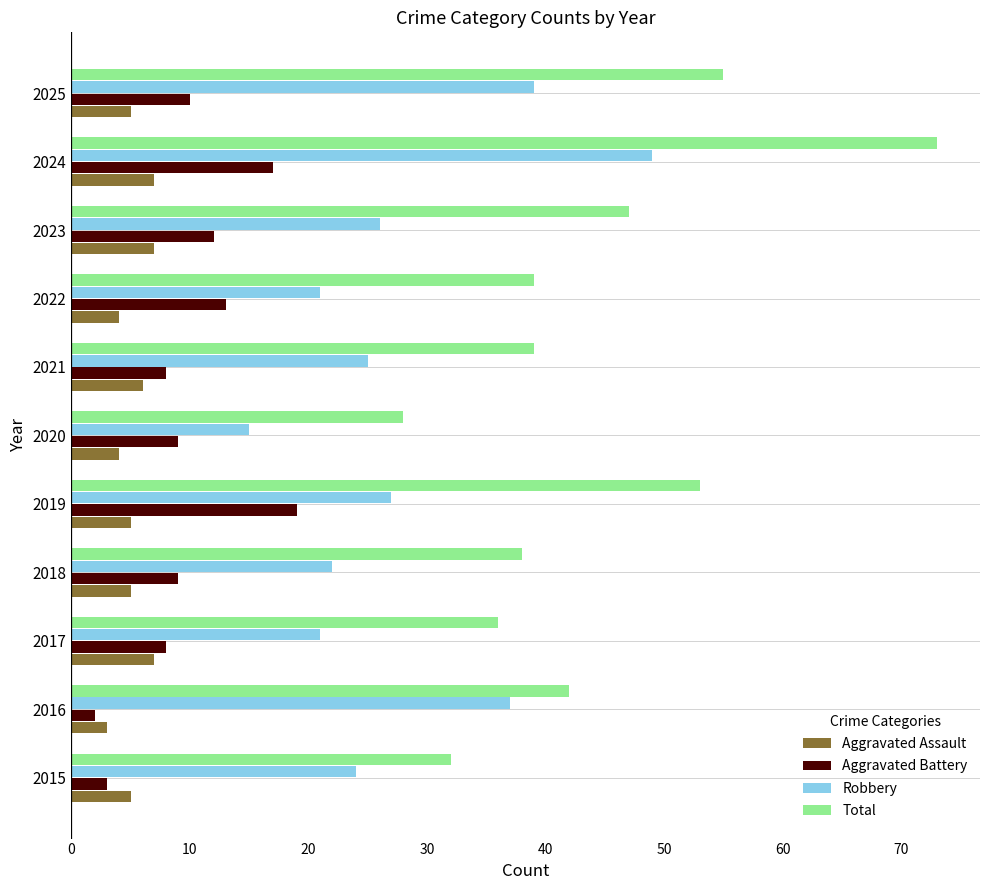

Where is Aggravated Battery nearest to the value 10?

2025